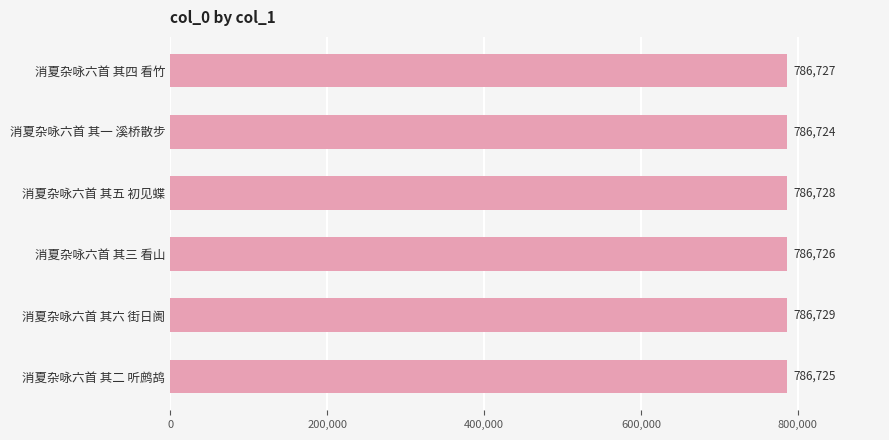

True or false: the data shows 786727 at 消夏杂咏六首 其四 看竹.

True